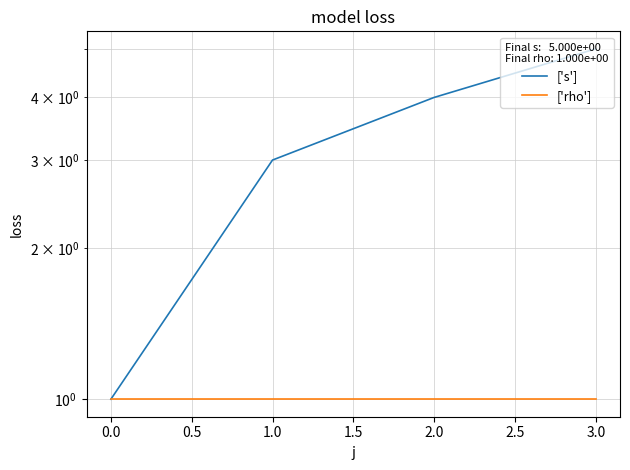

True or false: ['rho'] has a value of 2 at 0.0.

False